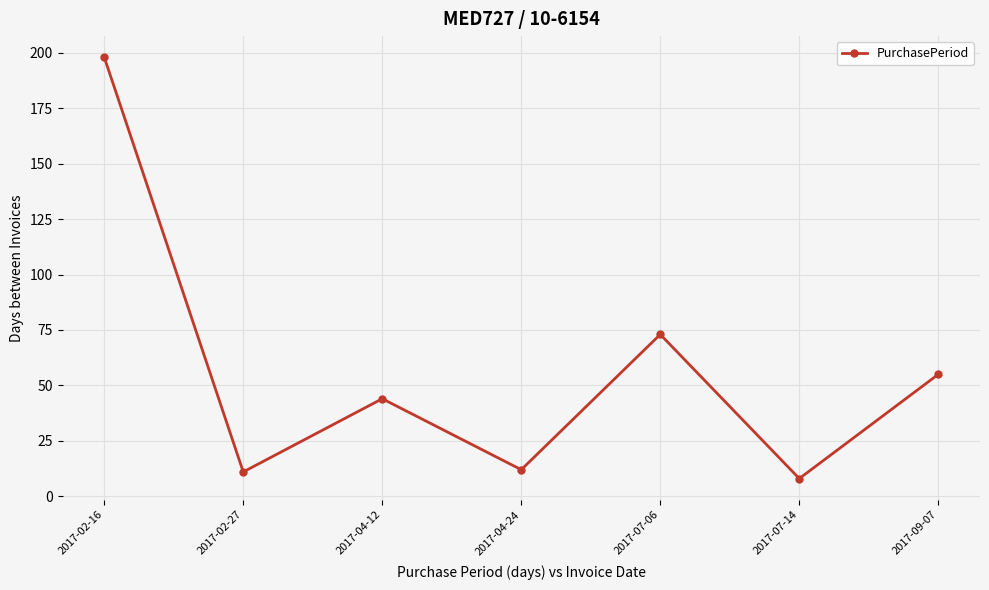

What is the ratio of the value at 2017-02-16 to the value at 2017-09-07?

3.6